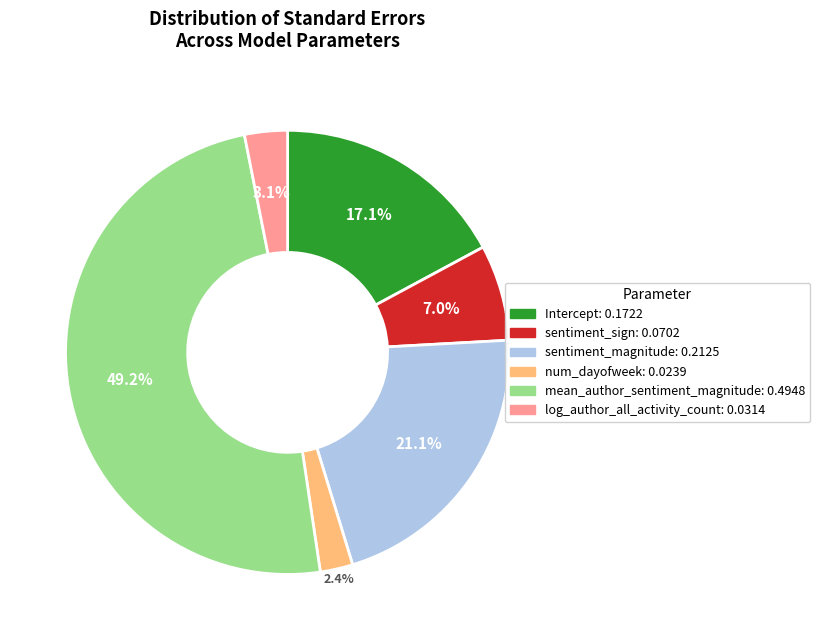

To the nearest percent, what percentage of the pie is log_author_all_activity_count?

3%